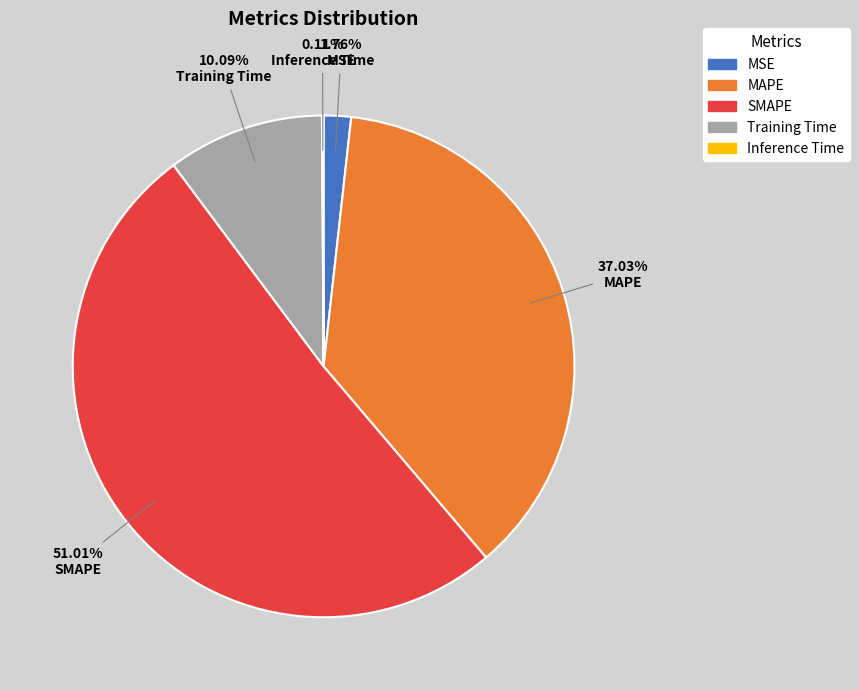

Which slice is the largest?

SMAPE